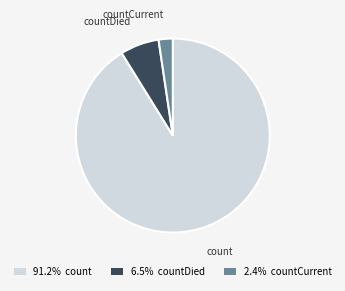

Which has a higher value, countDied or countCurrent?

countDied